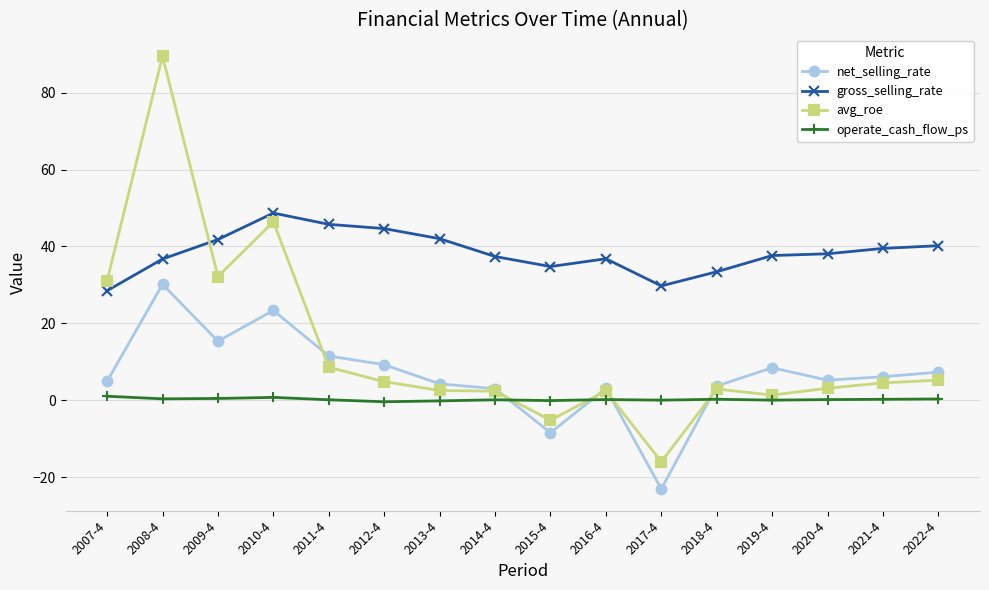

What position from the left is 2008-4?

2